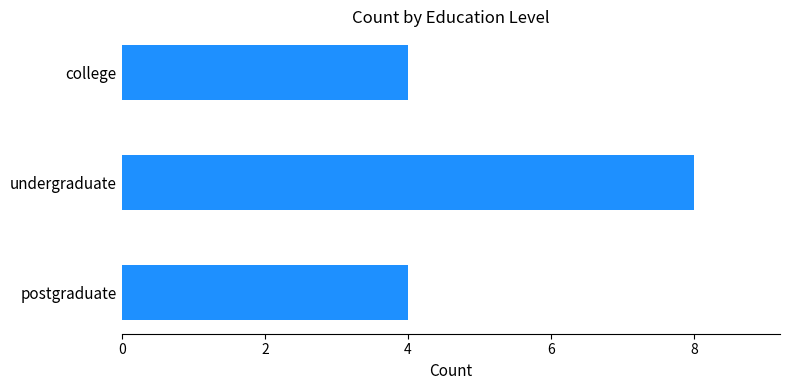

Are the bars horizontal?

Yes